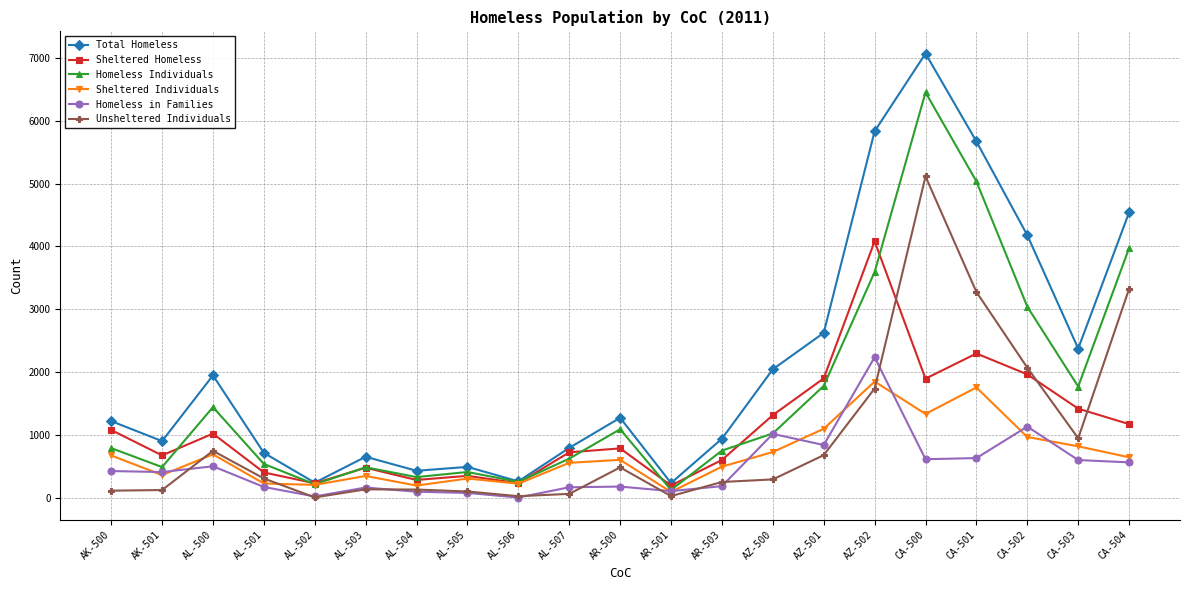

Which category has the highest value in the Homeless in Families series?

AZ-502